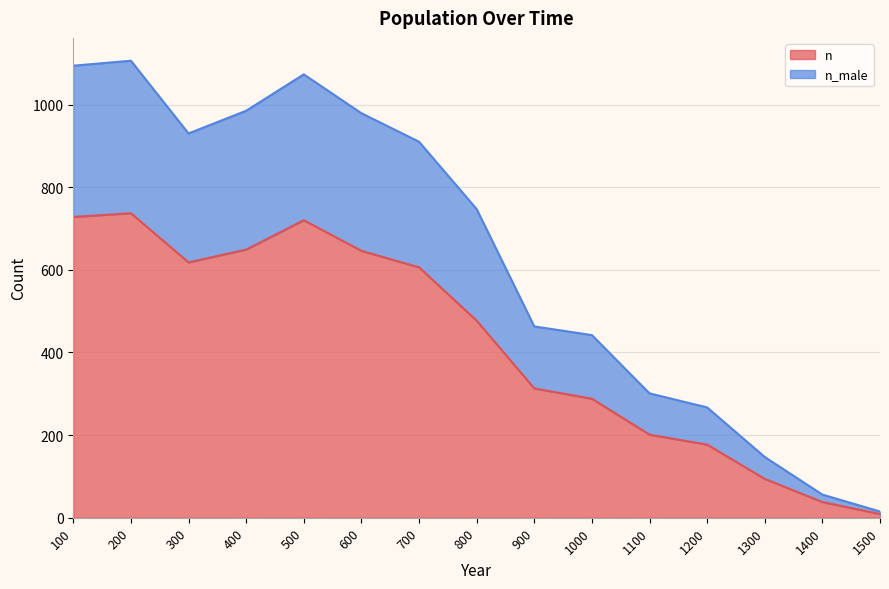

List the series in order of their peak value, lowest first.

n, n_male